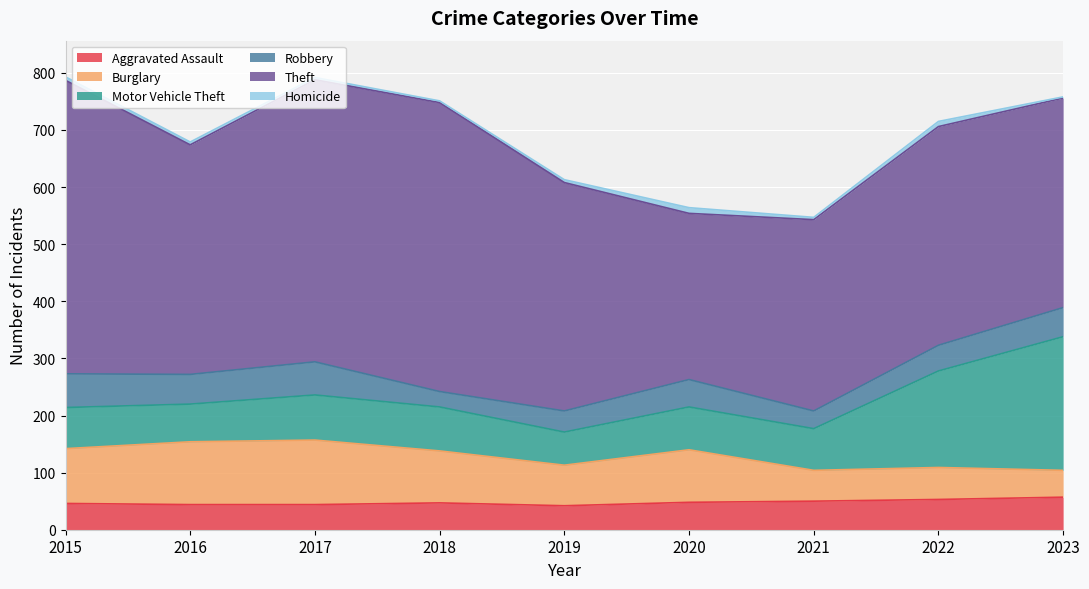

True or false: Homicide and Theft intersect in this chart.

False